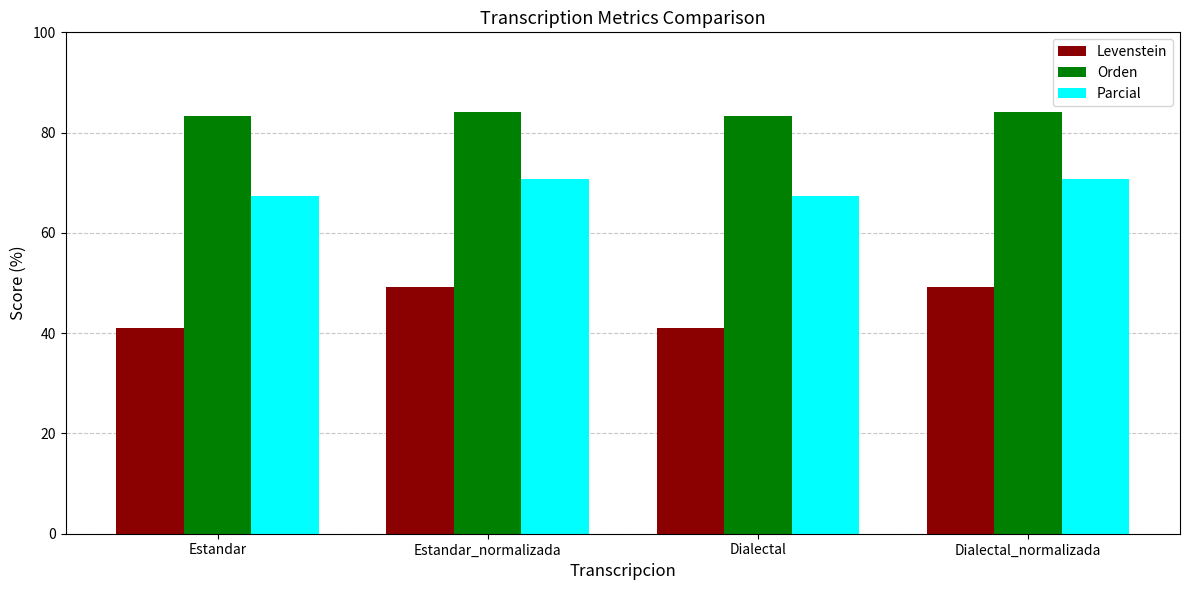

What is the difference between the maximum and minimum values in the Orden series?

0.8